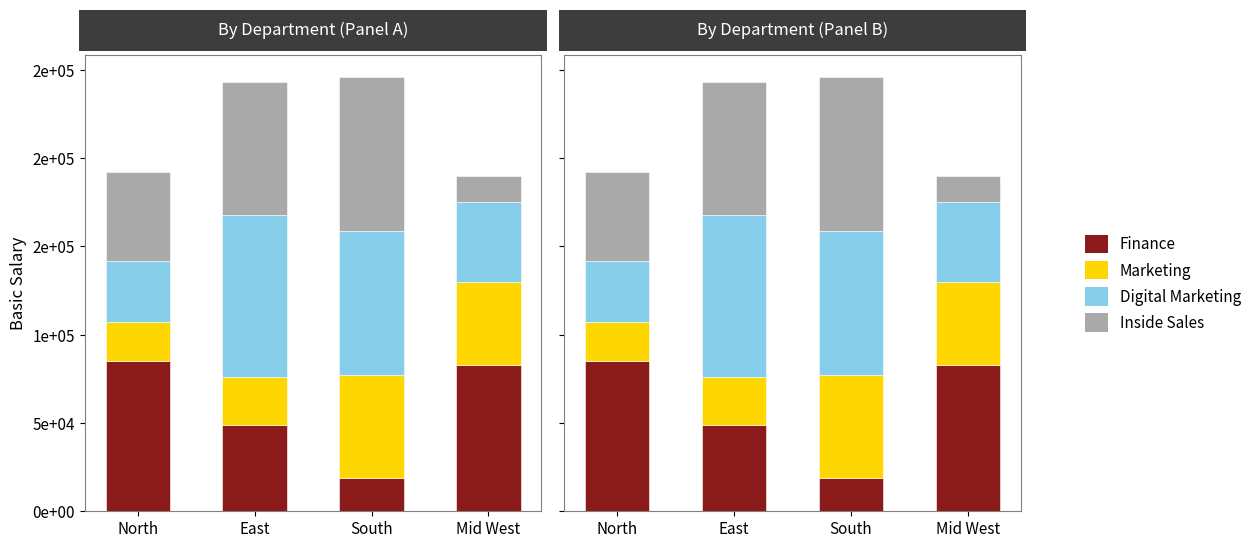

At which label does Finance first exceed 83000?

North